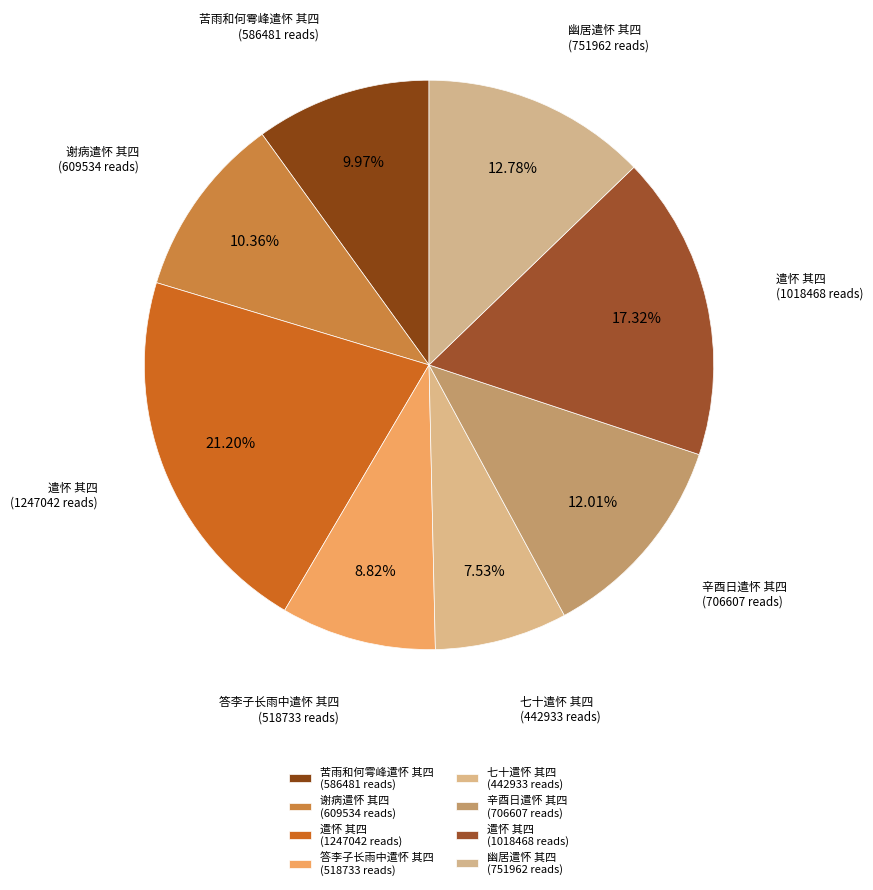

What is the total percentage of 七十遣怀 其四 and 遣怀 其四?

24.8%